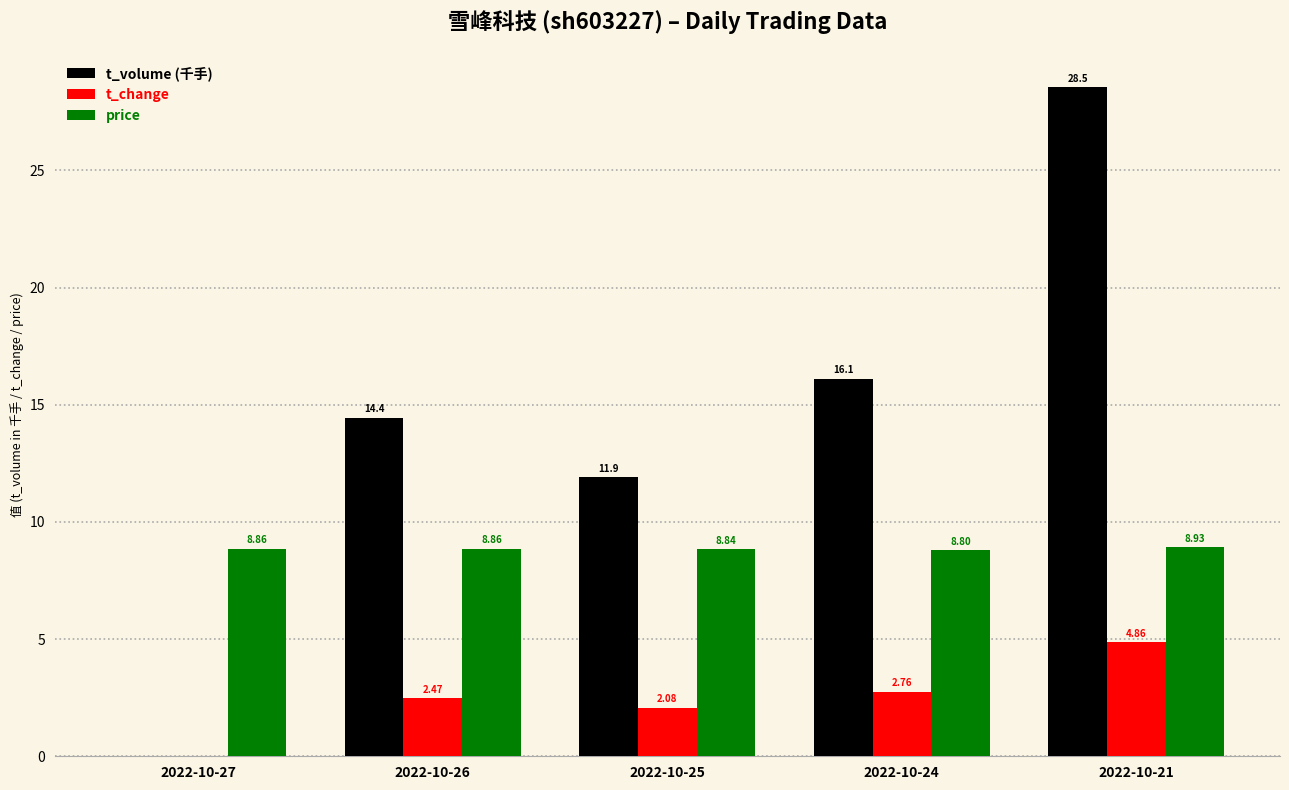

What is the sum of all t_change values?

12.2